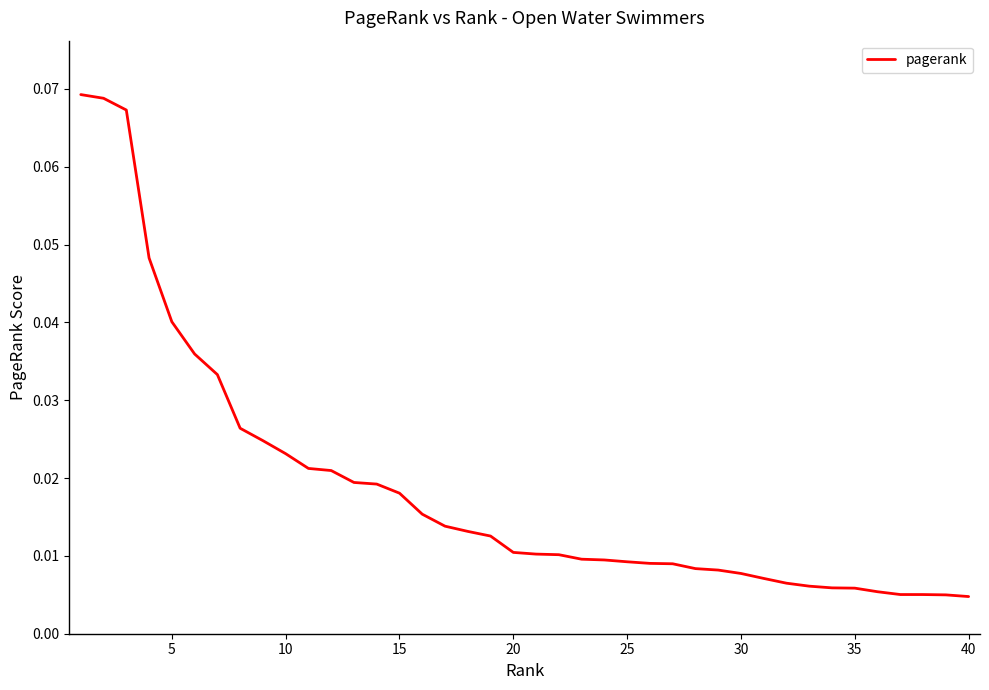

Reading left to right, list all the values displayed in this chart.

0.1	0.1	0.1	0.0	0.0	0.0	0.0	0.0	0.0	0.0	0.0	0.0	0.0	0.0	0.0	0.0	0.0	0.0	0.0	0.0	0.0	0.0	0.0	0.0	0.0	0.0	0.0	0.0	0.0	0.0	0.0	0.0	0.0	0.0	0.0	0.0	0.0	0.0	0.0	0.0